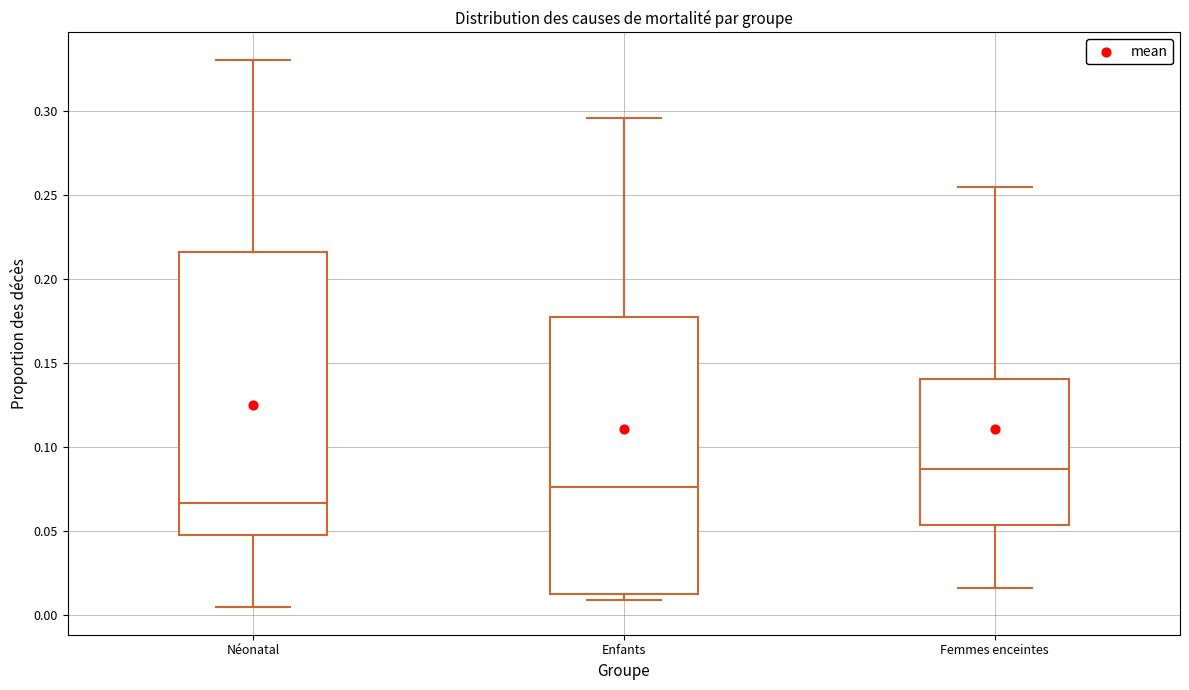

Reading left to right, transcribe this box plot: for each box, give where its median line is, the range the box spans, and where its two whiskers end, as read against the y-axis. The values are not printed on the chart, so give them approximately, as read against the axis.

Néonatal: median 0.065, box 0.050 to 0.215, whiskers 0.005 to 0.330
Enfants: median 0.075, box 0.015 to 0.180, whiskers 0.010 to 0.295
Femmes enceintes: median 0.085, box 0.055 to 0.140, whiskers 0.015 to 0.255